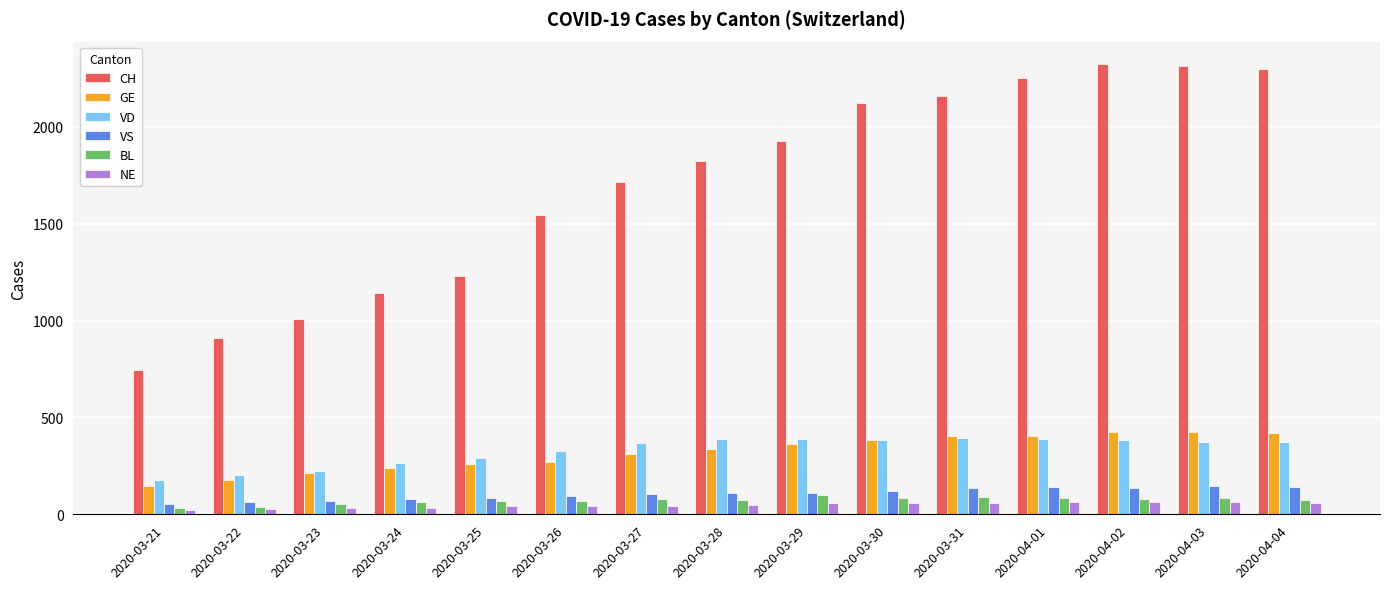

Does the chart contain stacked bars?

No